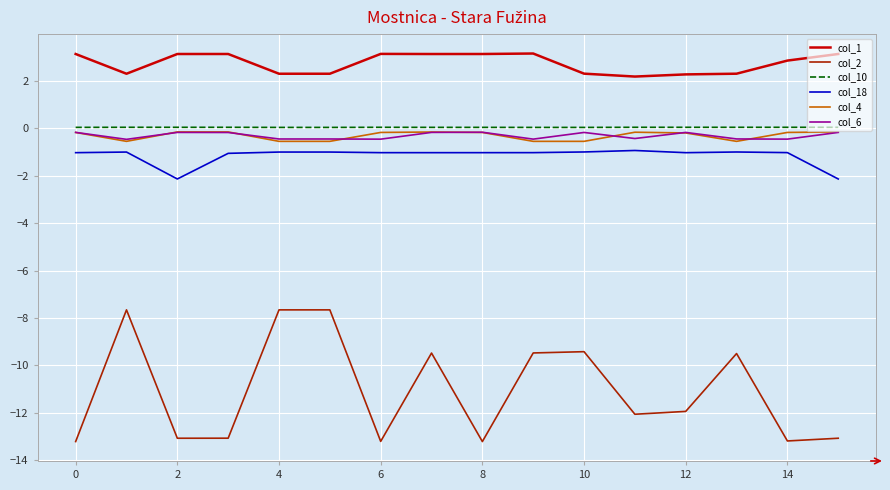

How many lines are shown in the chart?

6